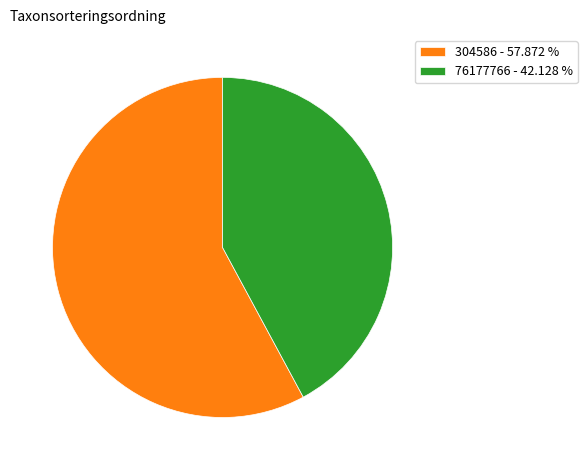

What is the ratio of the value at 76177766 to the value at 304586?

0.7